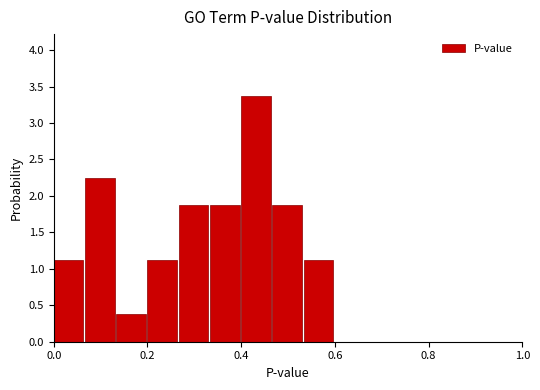

Read against the x-axis, roughly where is the centre of the tallest bar?

0.44